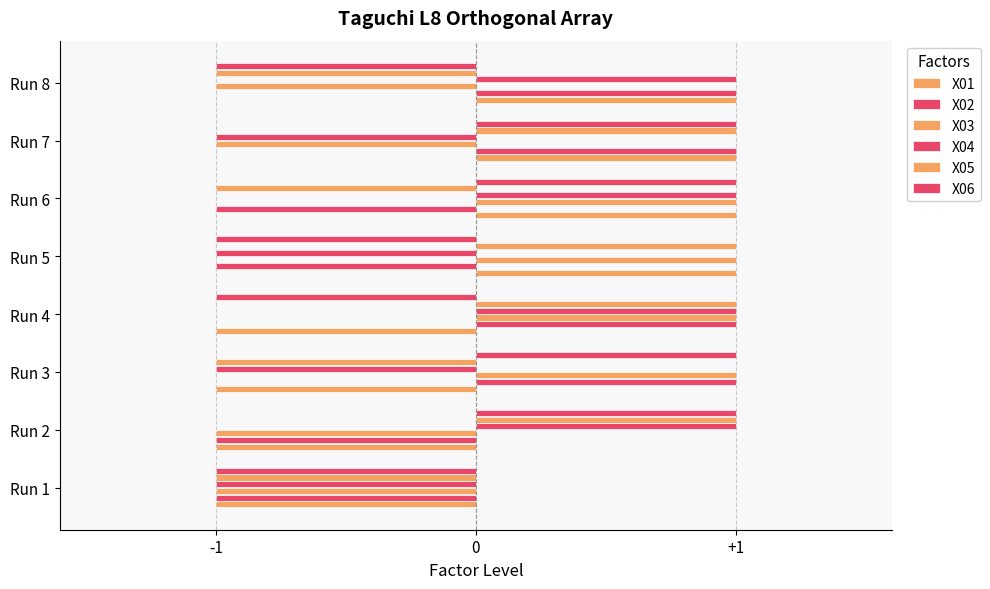

What is the value of the X06 bar at the 2nd from the left?

1